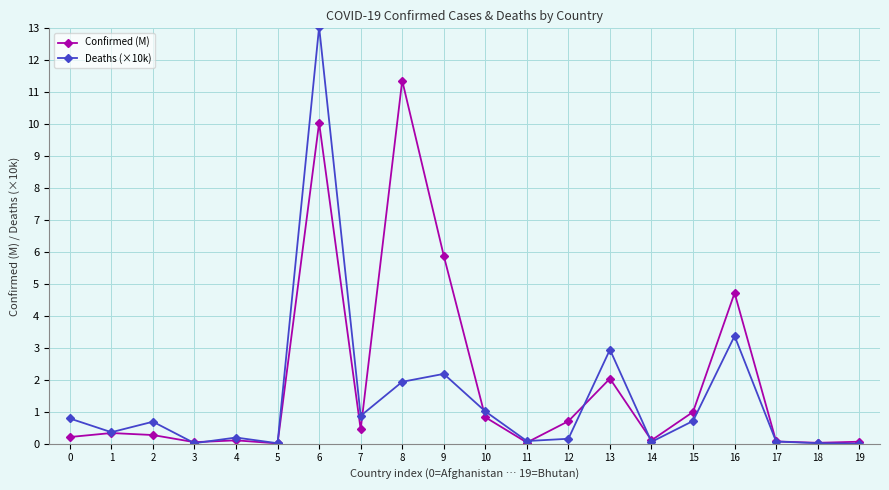

True or false: Deaths (×10k) has a value of 0.7 at 15.

True